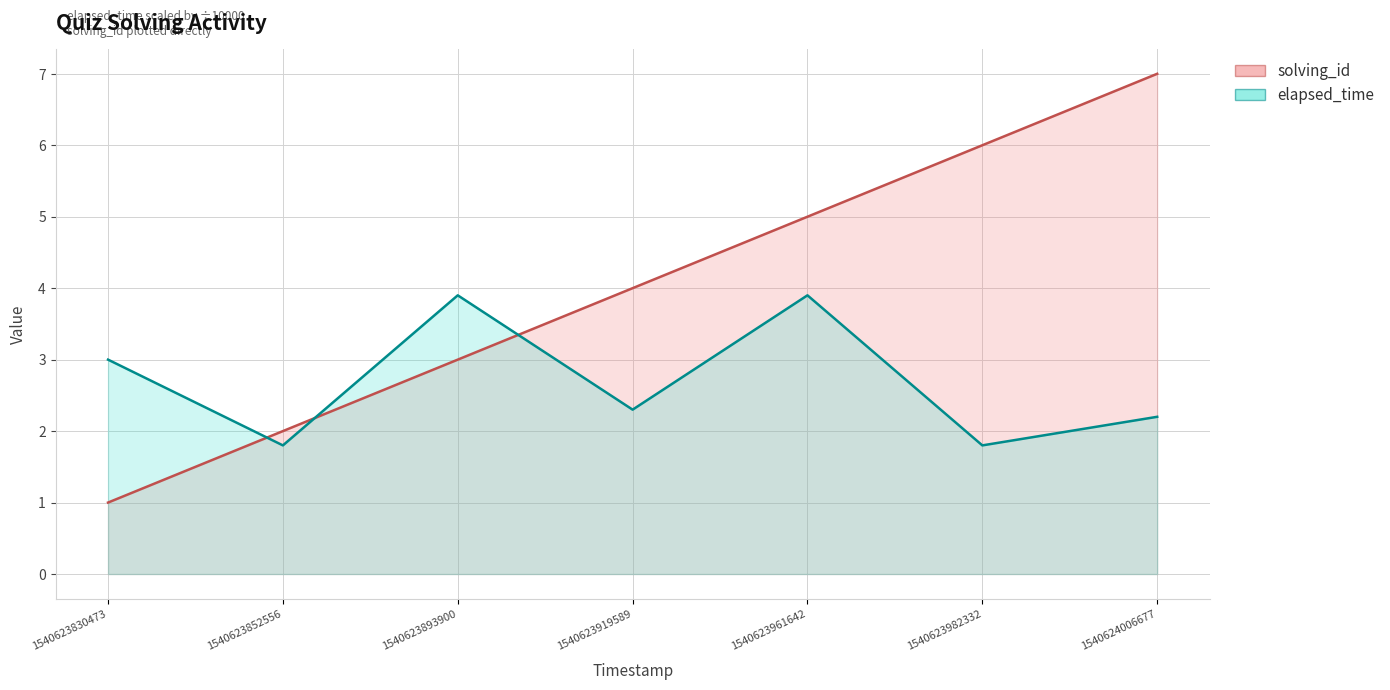

Is it true that solving_id equals 1.9 at 1540623893900?

False